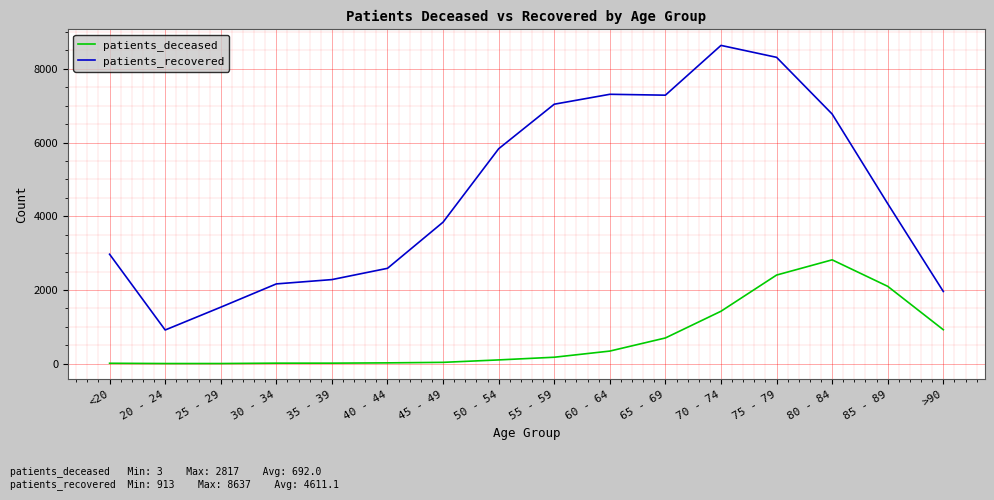

What is the highest value of the patients_recovered series?

8637